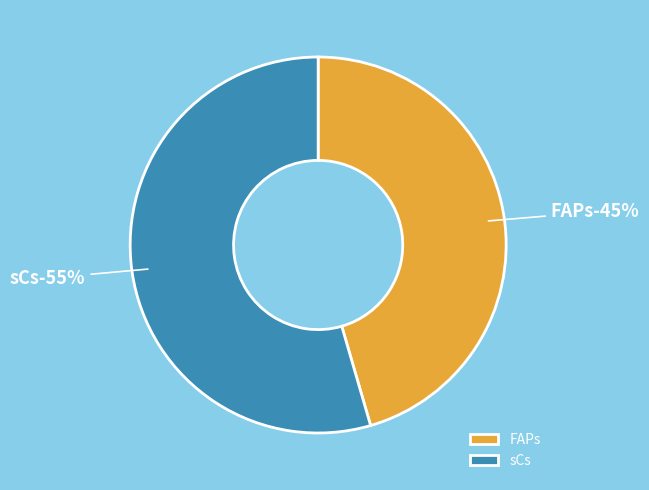

How many segments does this pie chart have?

2